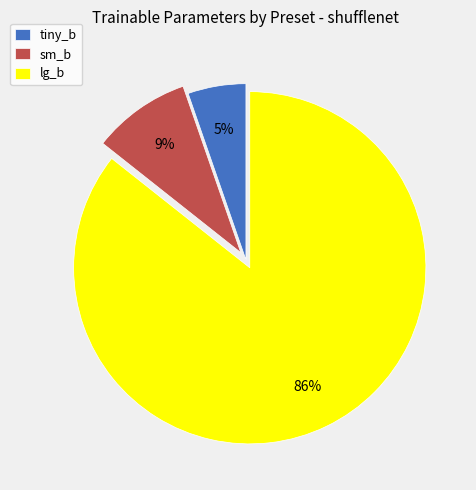

To the nearest percent, what is the combined percentage of lg_b and sm_b?

95%